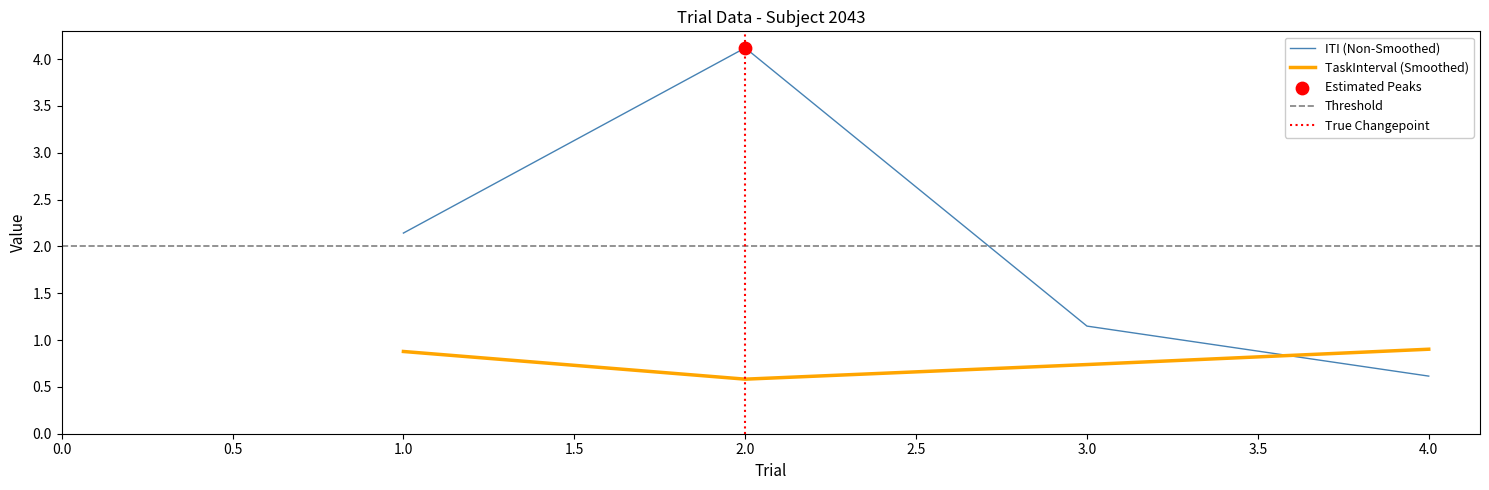

What is the total value across all series at 3?

1.9